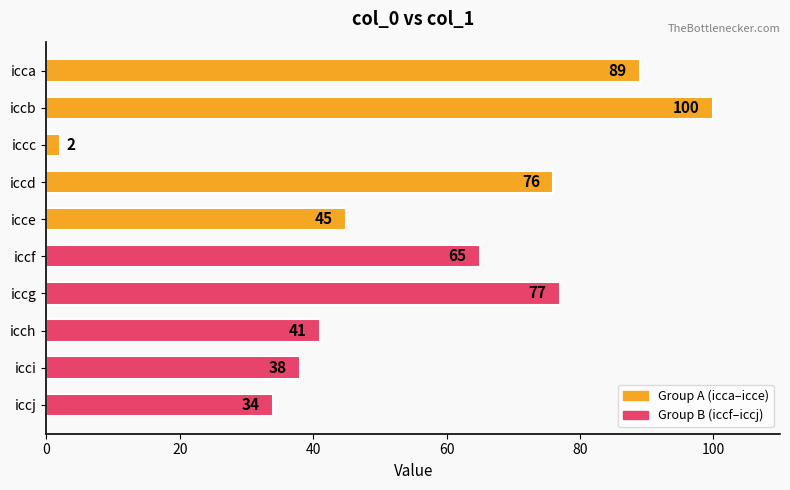

True or false: the data shows 41 at icch.

True